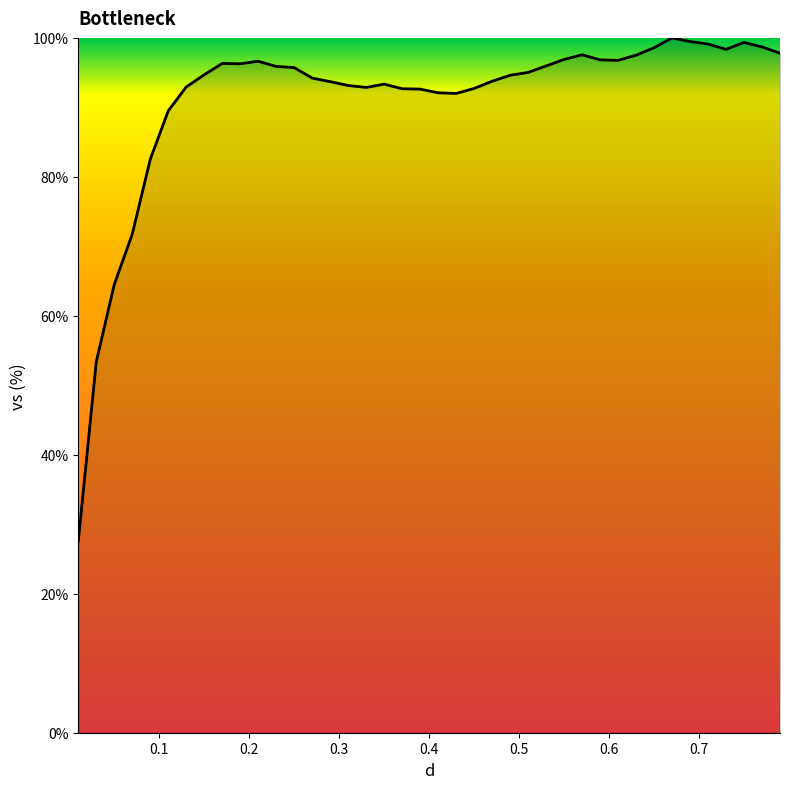

What is the minimum value shown in the chart?

27.5